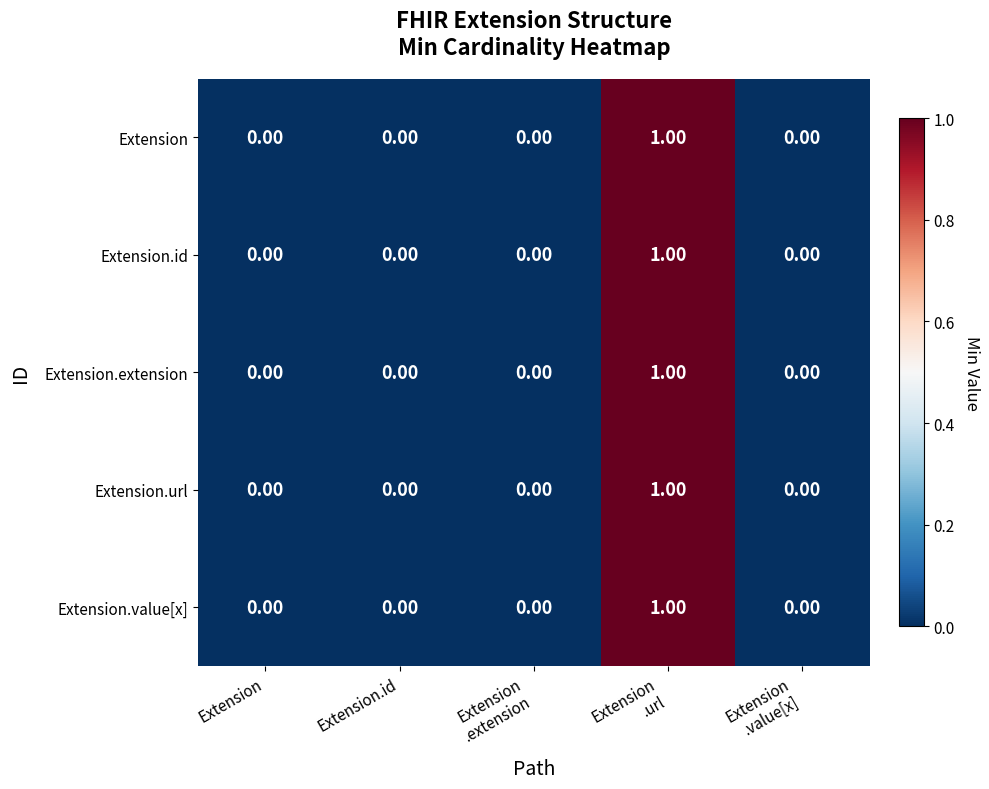

What is the maximum value shown in the chart?

1